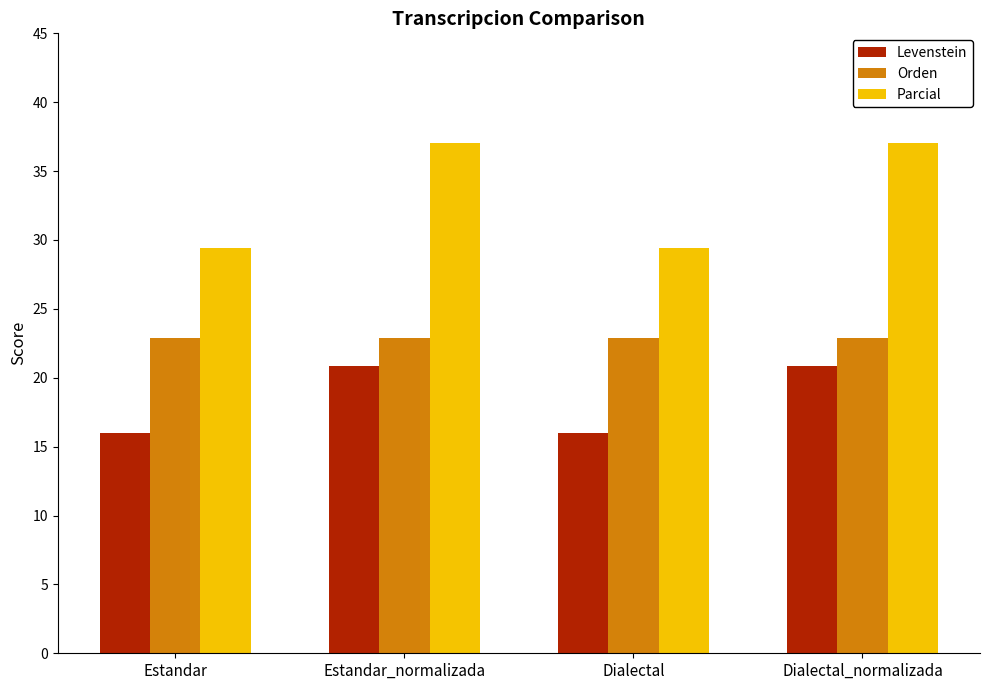

The value of Levenstein at Dialectal_normalizada is 20.8. True or false?

True